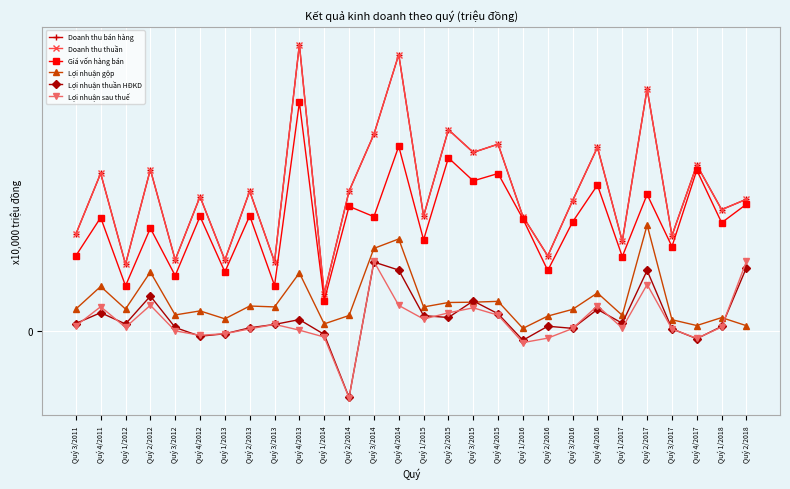

How many interior local peaks does the Doanh thu thuần series have?

11